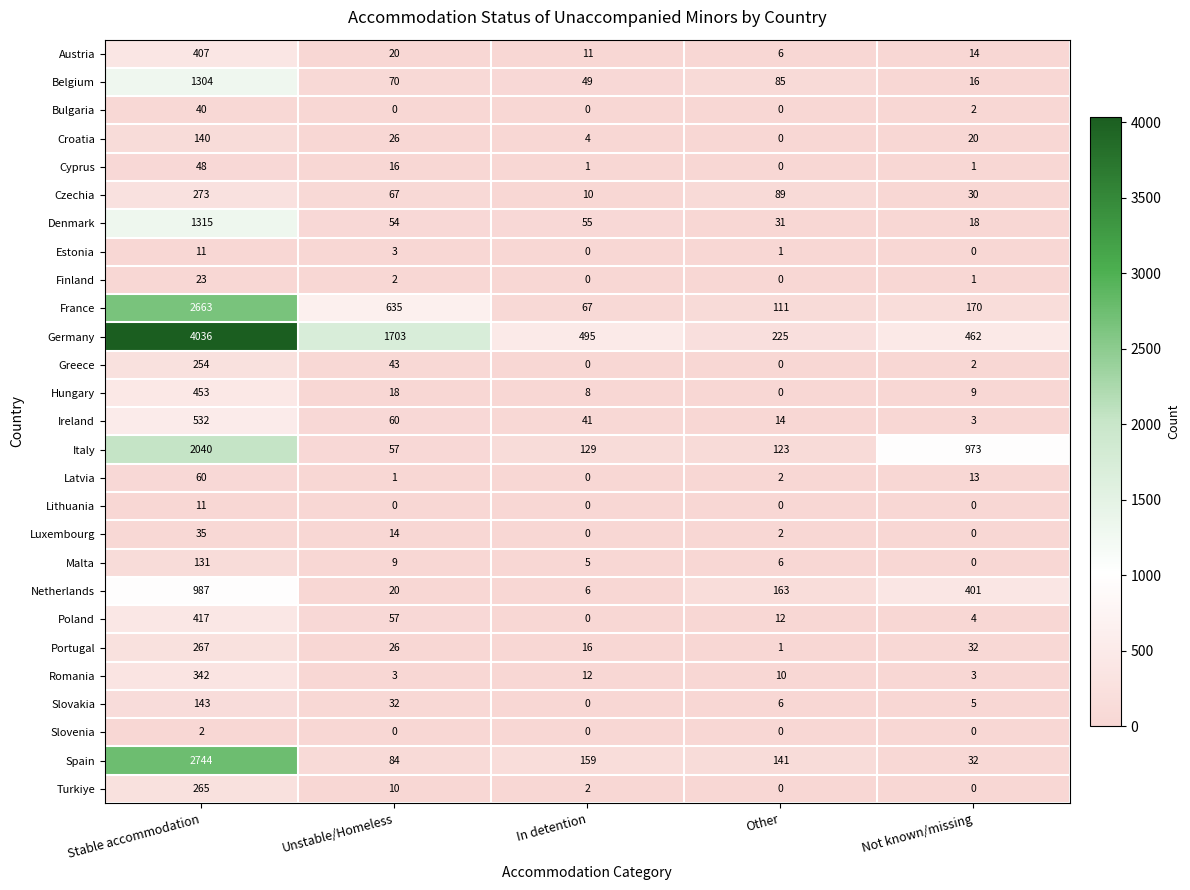

What is the greatest value displayed?

4036